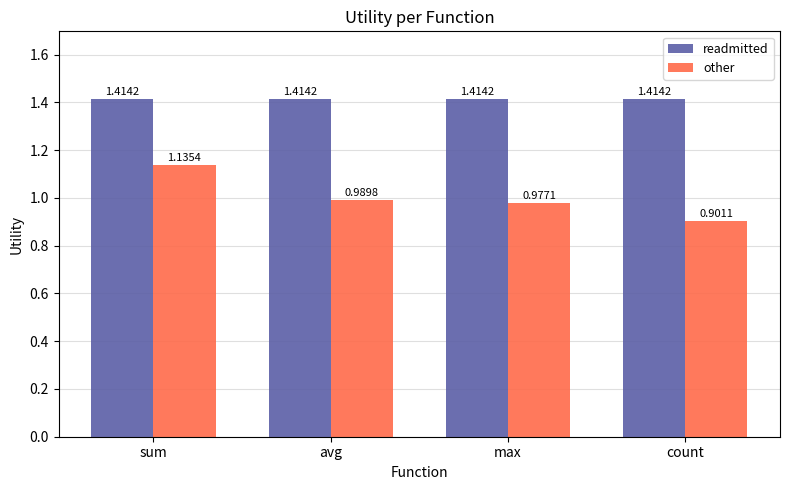

What is the sum of the other values at avg and count?

1.9